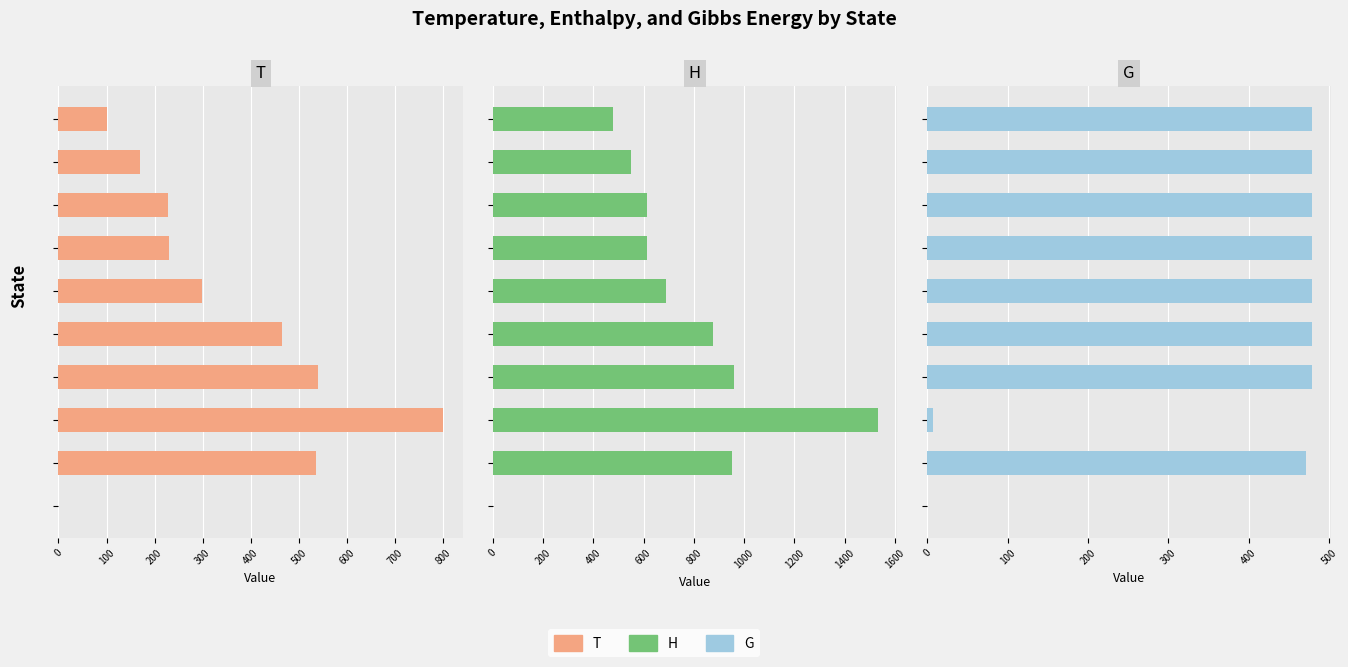

True or false: H has a value of 208.9 at 700.

False